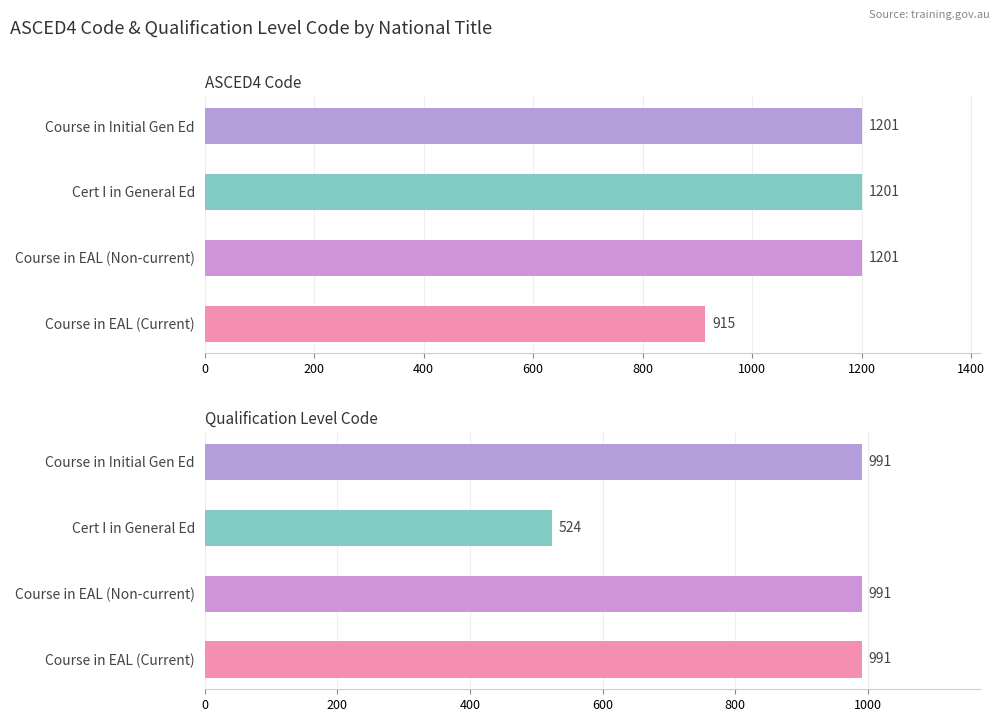

Reading right to left, list all the values displayed in this chart.

ASCED4 Code: 915	1201	1201	1201
Qualification Level Code: 991	991	524	991